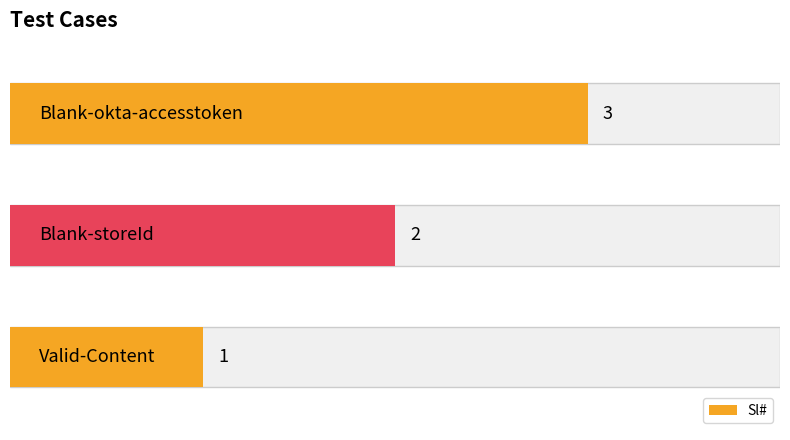

Between 0 and 2, which is larger?

2